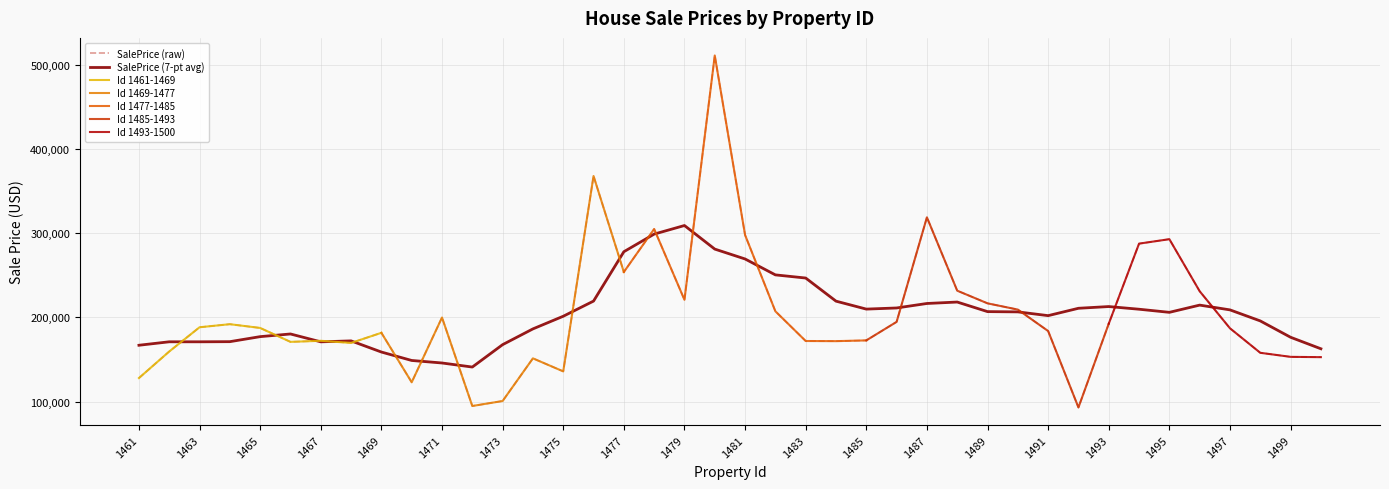

True or false: there are more than 2 points higher than both neighbors.

True